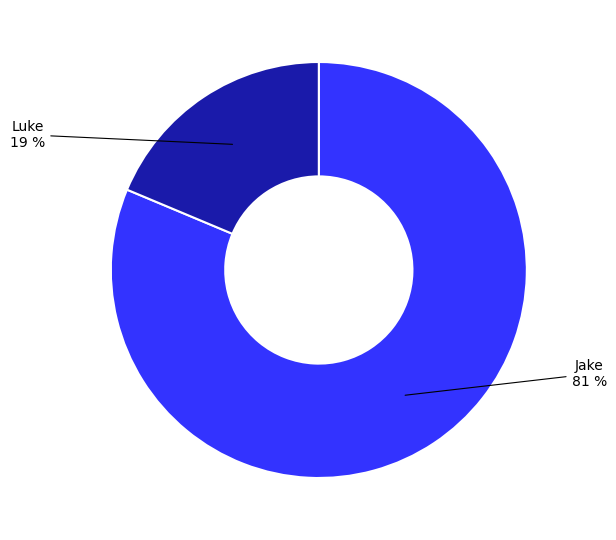

What is the smallest slice in the pie chart?

Luke